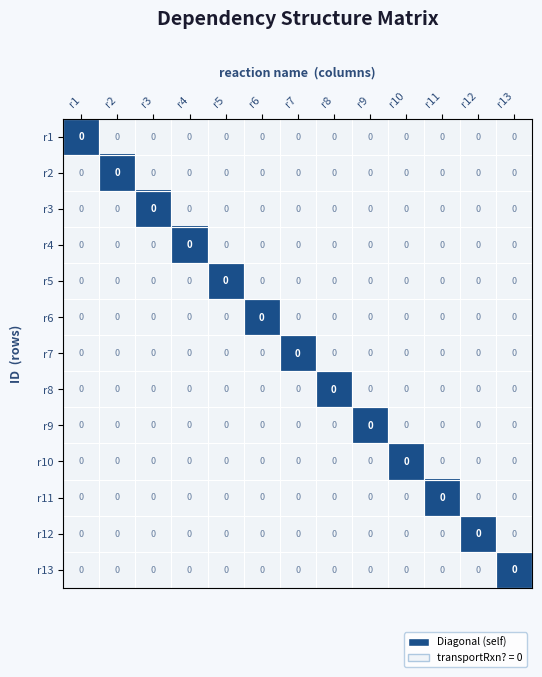

True or false: r6 has a value of 0 at r9.

True